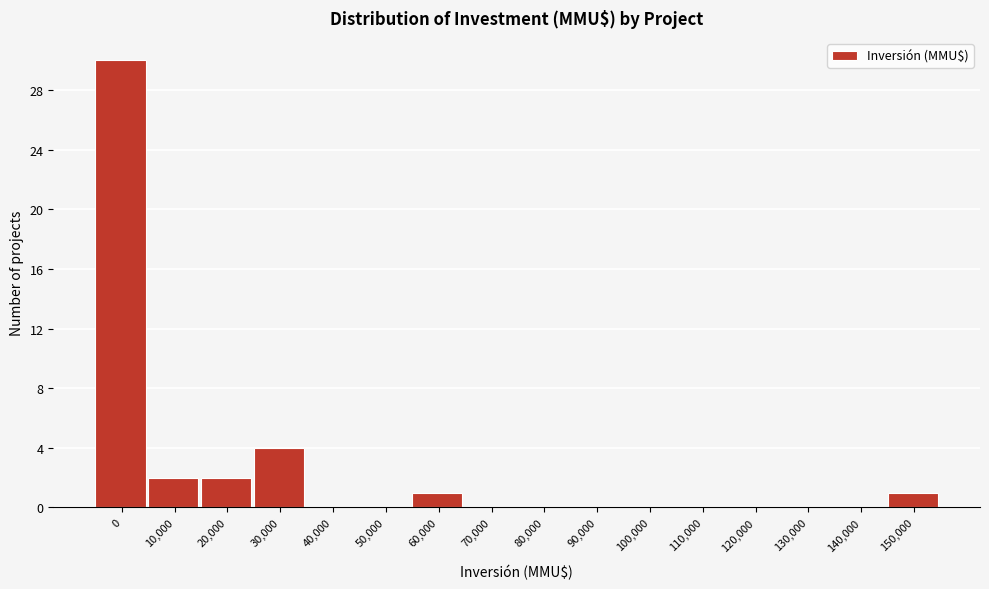

Reading right to left, extract all data points from this chart.

150,000=1	140,000=0	130,000=0	120,000=0	110,000=0	100,000=0	90,000=0	80,000=0	70,000=0	60,000=1	50,000=0	40,000=0	30,000=4	20,000=2	10,000=2	0=30